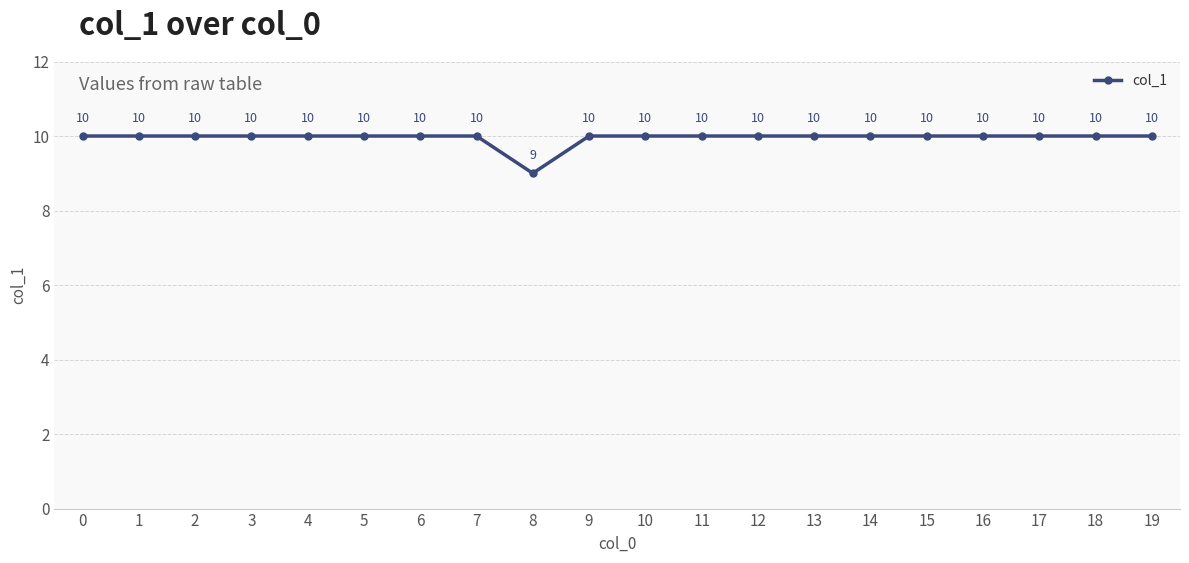

Approximately how many times larger is the value at 8 compared to 16?

0.9